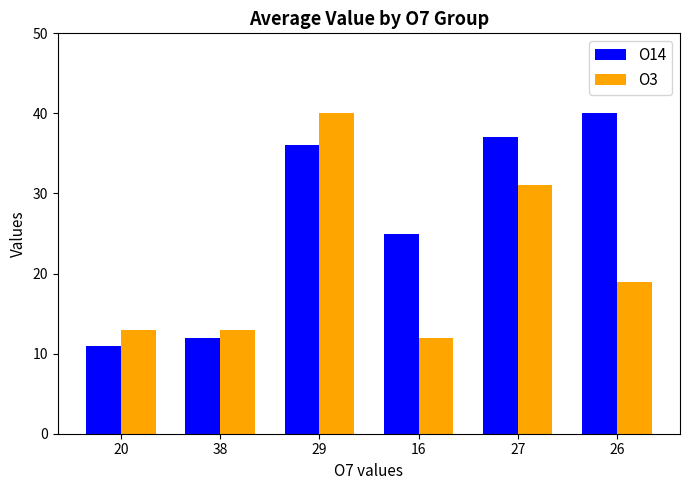

Reading left to right, extract all data points from this chart.

O14: 20=11	38=12	29=36	16=25	27=37	26=40
O3: 20=13	38=13	29=40	16=12	27=31	26=19